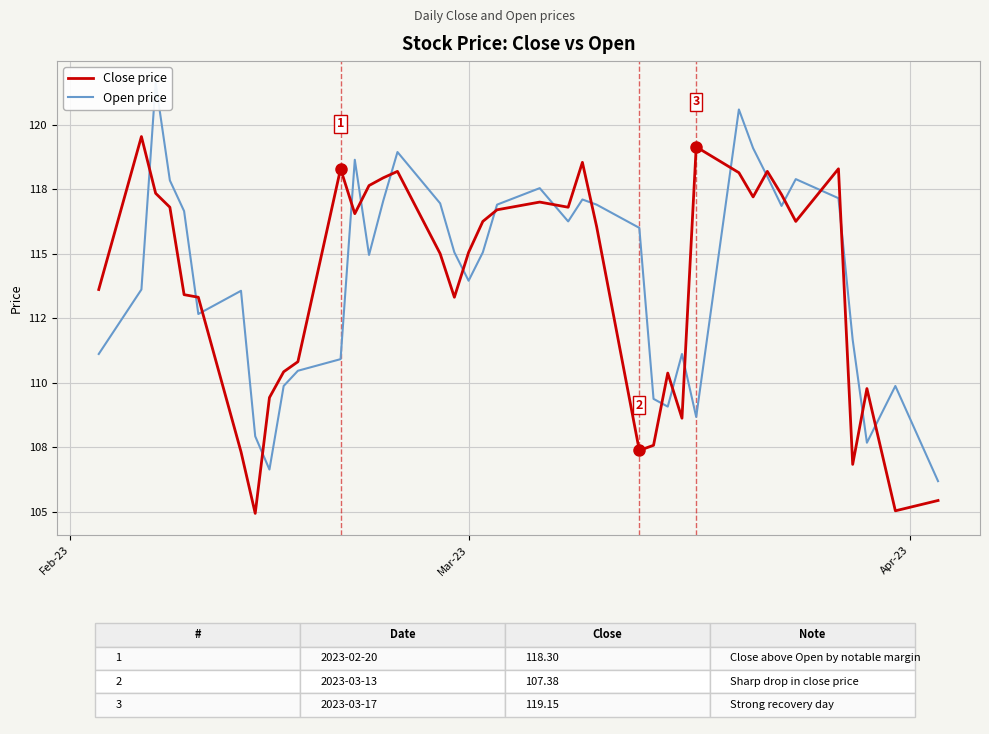

How many times do Close price and Open price cross each other?

21